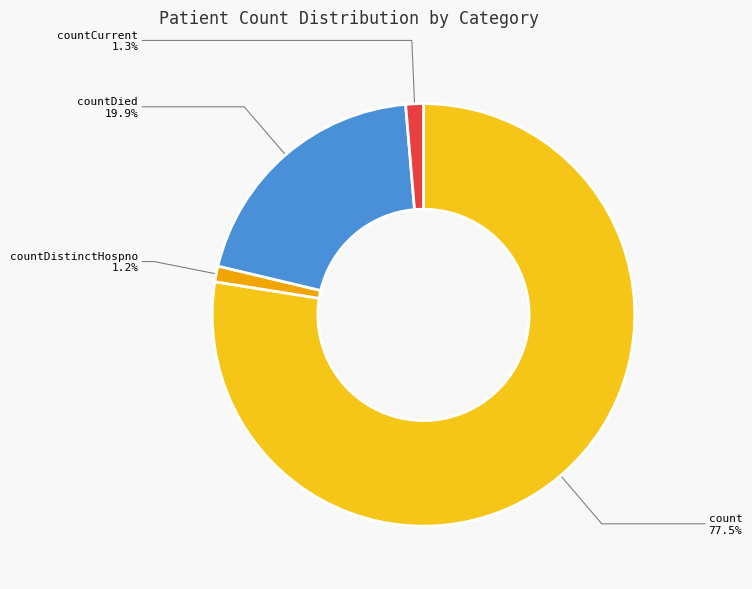

Which category has the biggest portion of the pie?

count